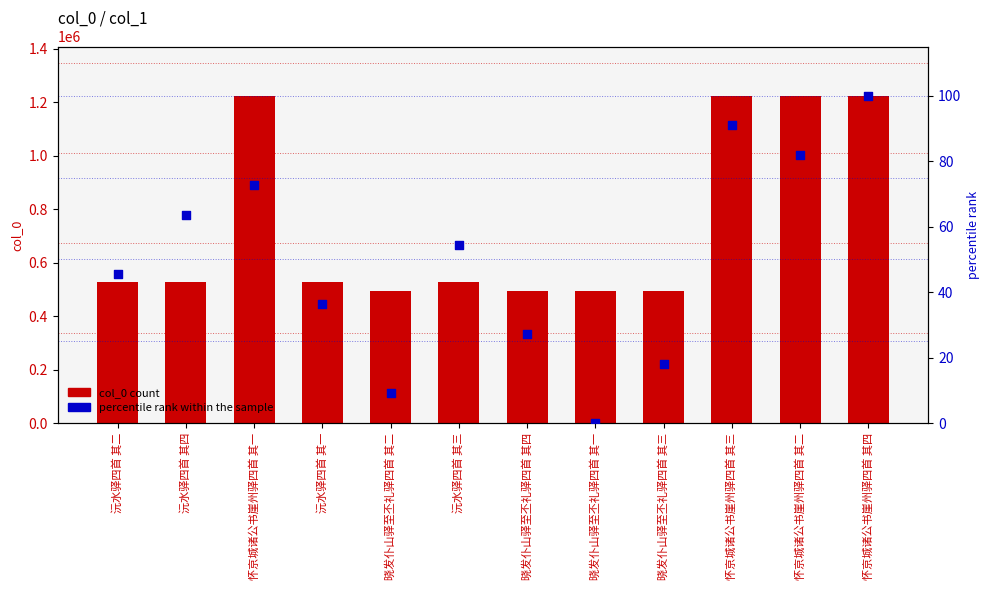

Which series has the largest total across all categories?

col_0